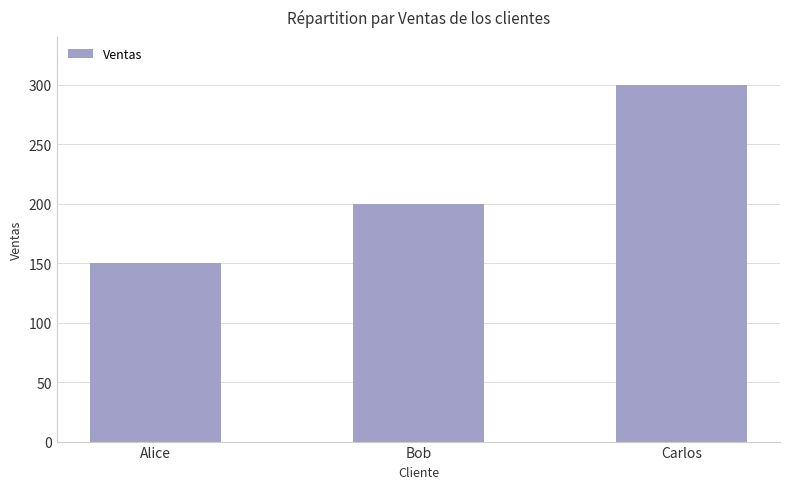

How many data points are less than 200?

1